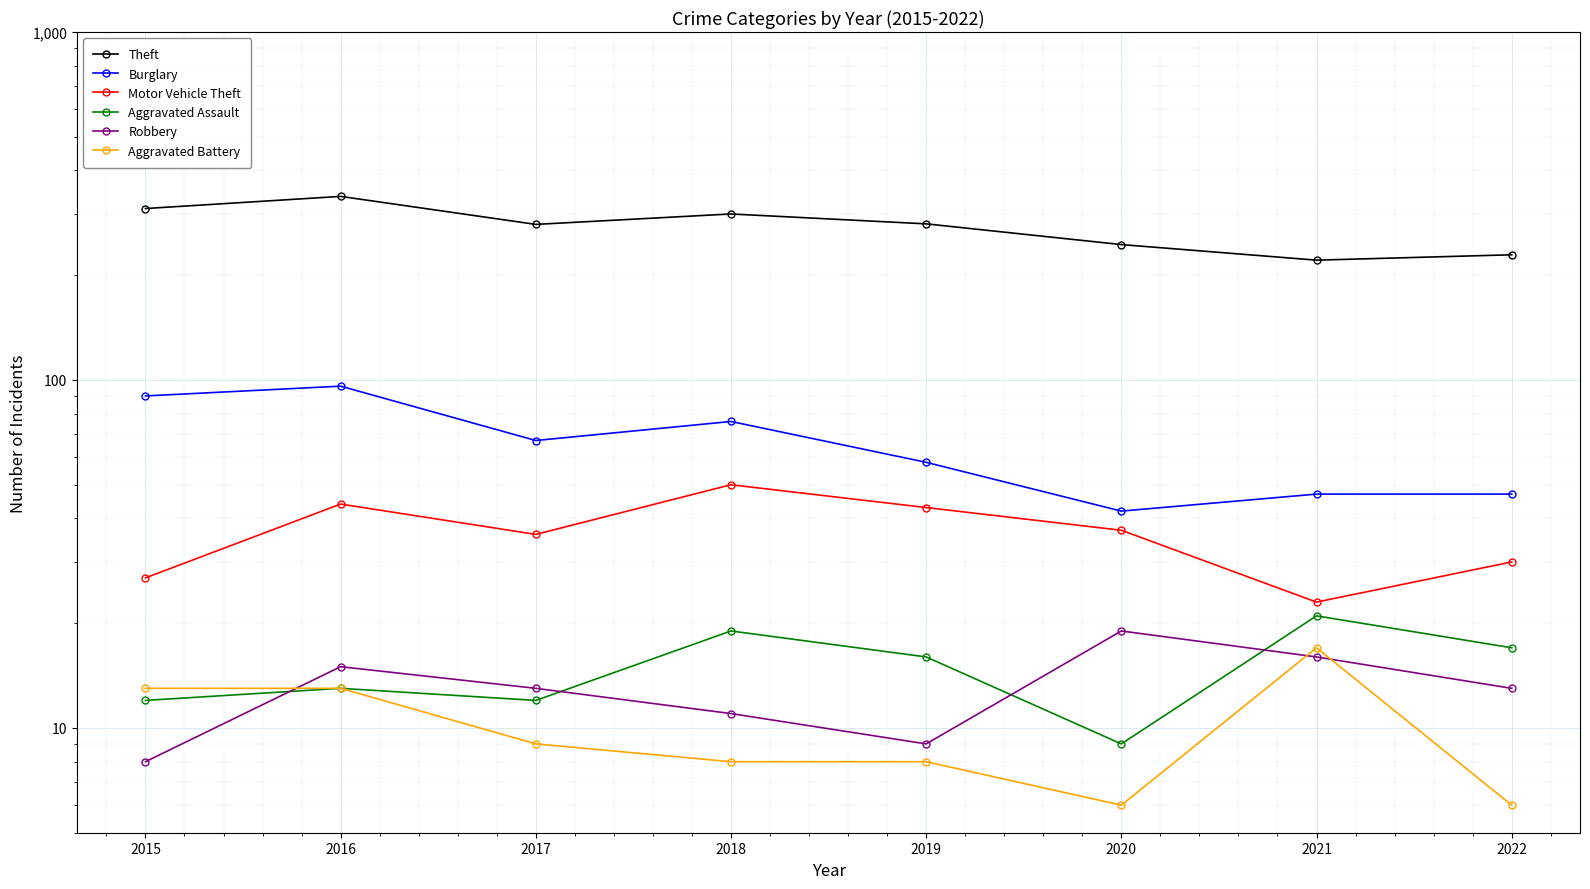

Where do Robbery and Aggravated Assault first cross each other?

2015 and 2016